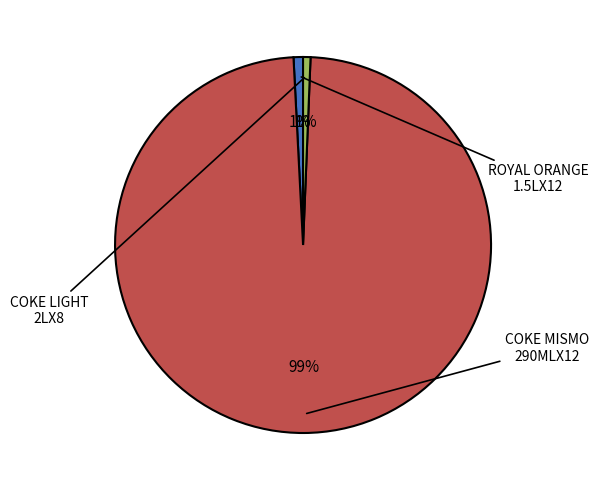

To the nearest percent, what is the average slice percentage?

33%